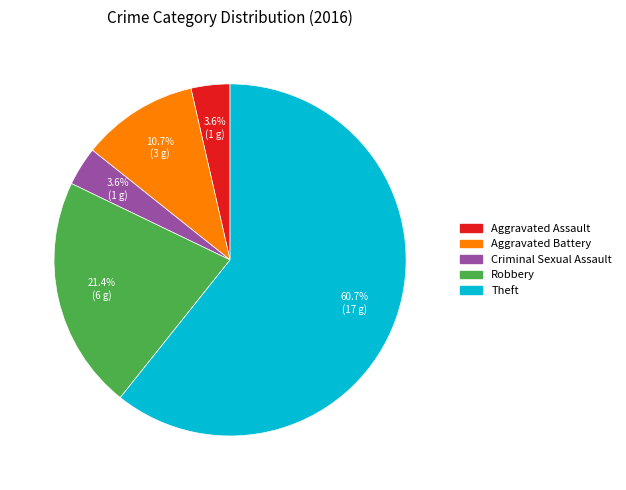

Which category has the biggest portion of the pie?

Theft